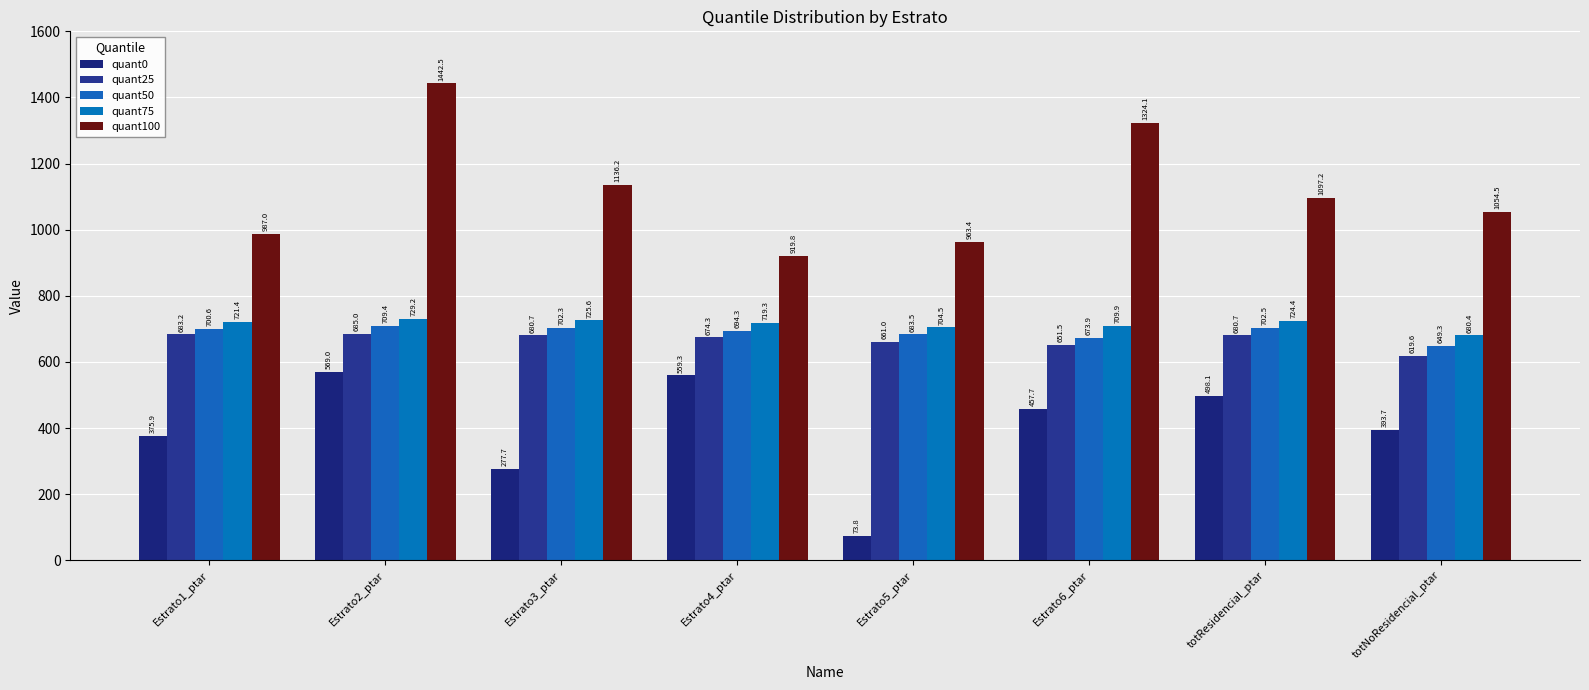

How many groups of bars are there?

8